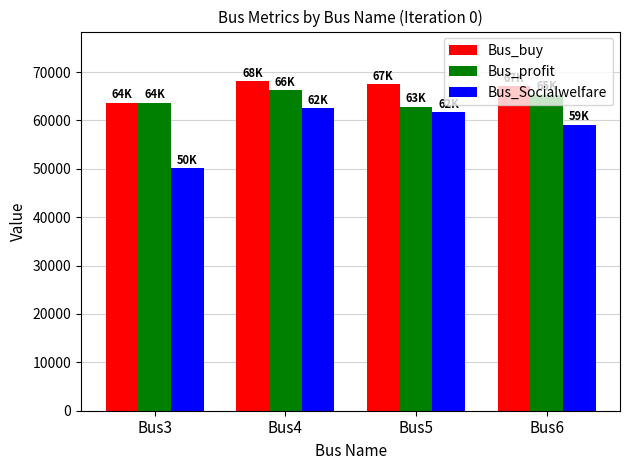

What is the sum of the Bus_buy values at Bus3 and Bus6?

130800.7